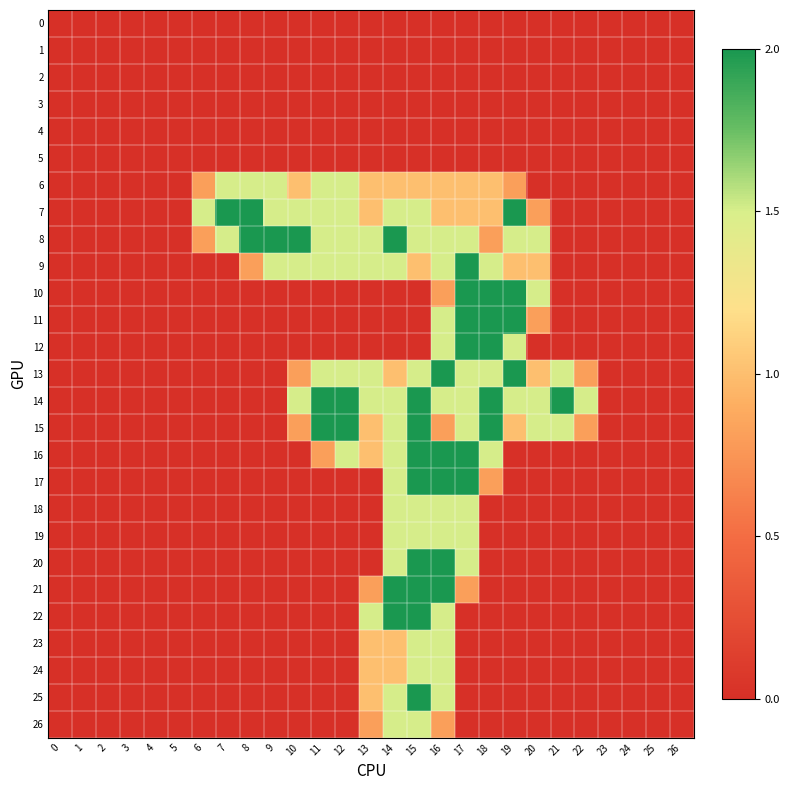

Rank the series at 25 from highest to lowest value.

0, 1, 2, 3, 4, 5, 6, 7, 8, 9, 10, 11, 12, 13, 14, 15, 16, 17, 18, 19, 20, 21, 22, 23, 24, 25, 26